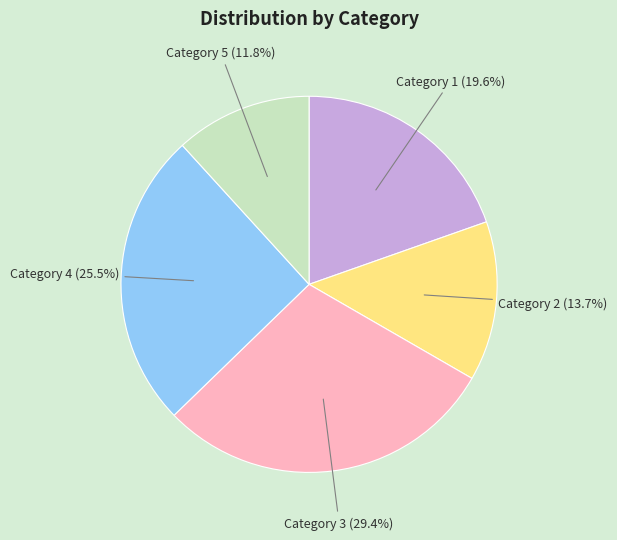

Is there a majority slice in this chart?

No